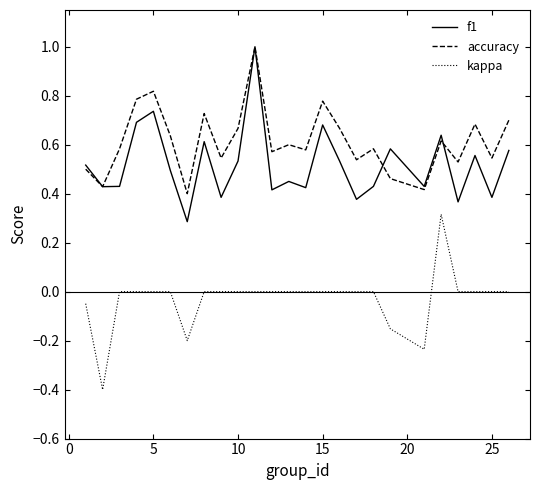

What is the greatest value displayed?

1.0